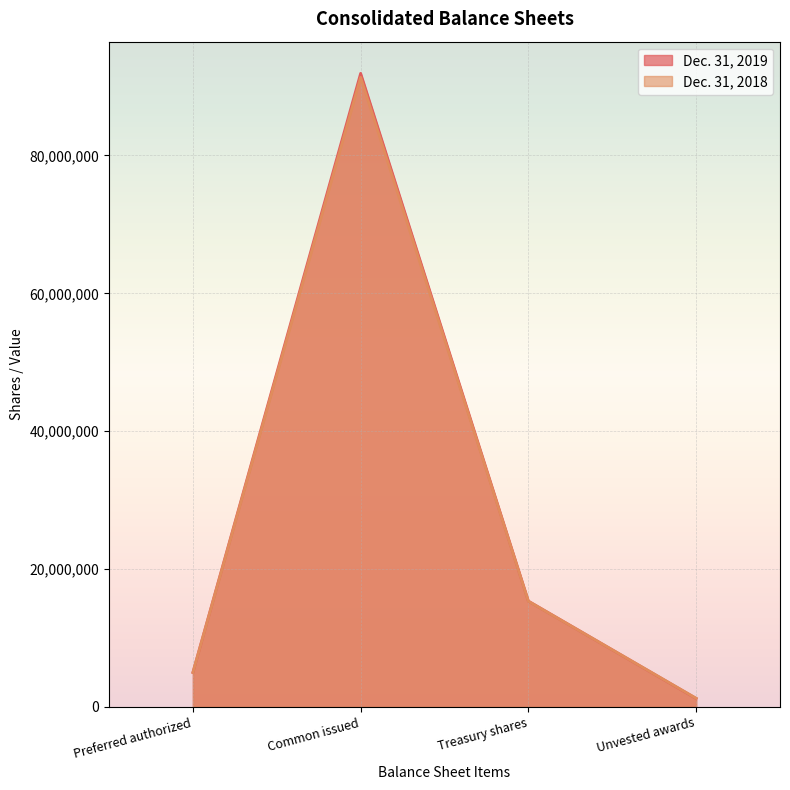

How many data points in Dec. 31, 2019 are above 1221593?

4